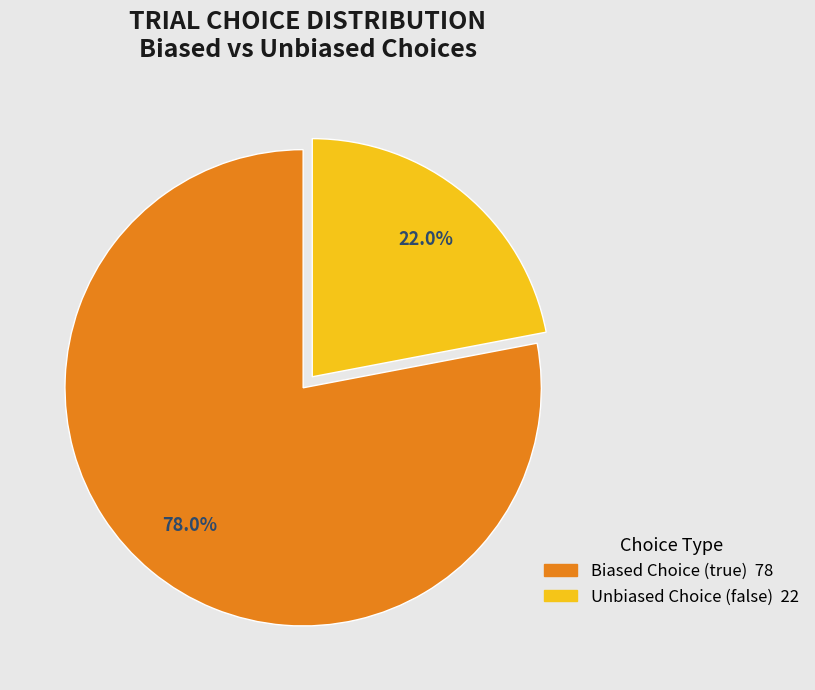

Is there any slice that represents more than half of the pie?

Yes